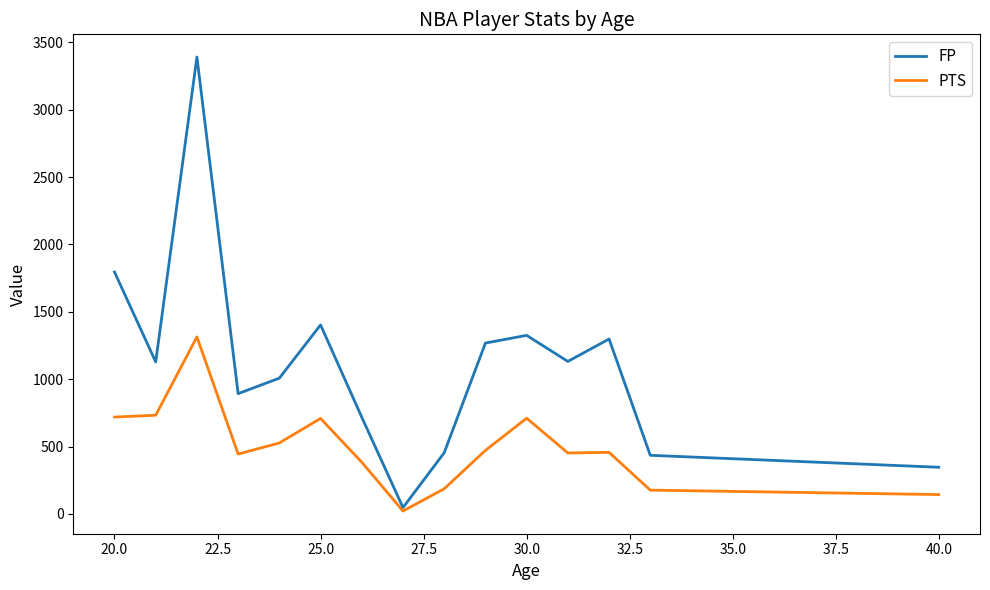

Which series has the largest total across all categories?

FP